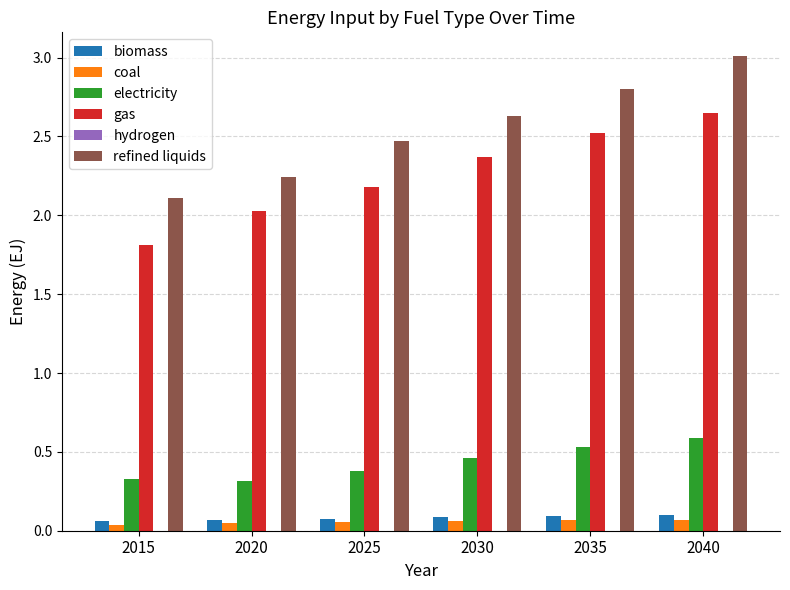

Which series has the widest spread of values?

refined liquids